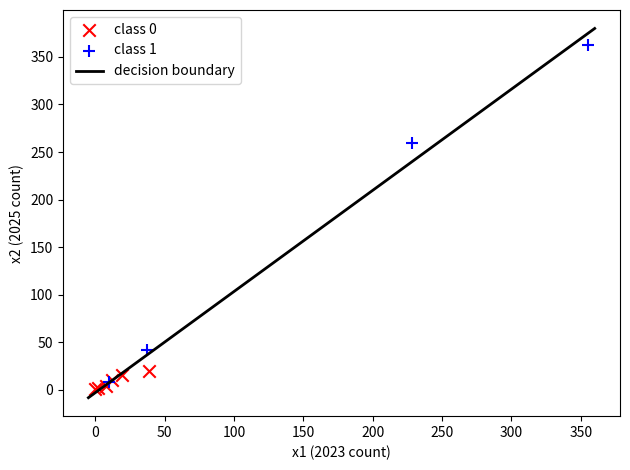

Which series has the largest Y range (max minus min)?

class 1